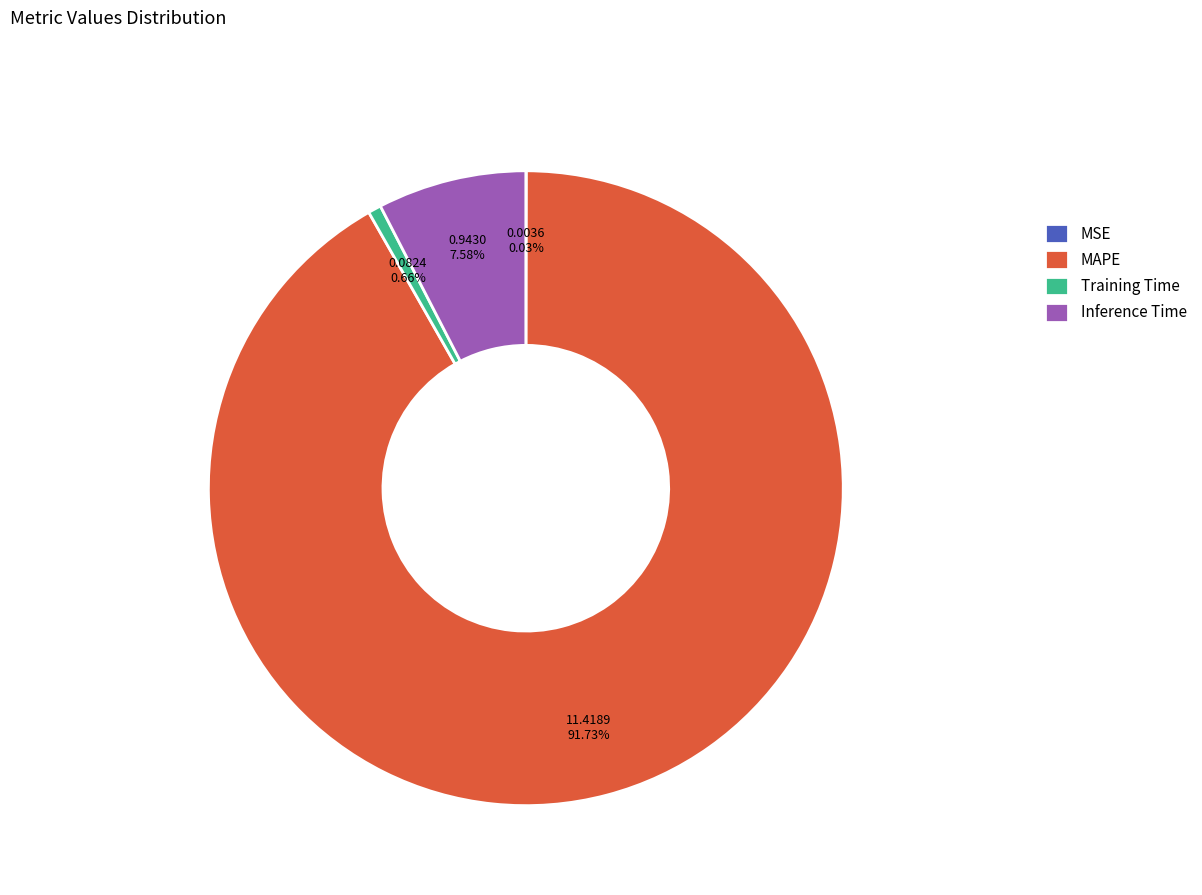

Is there a majority slice in this chart?

Yes